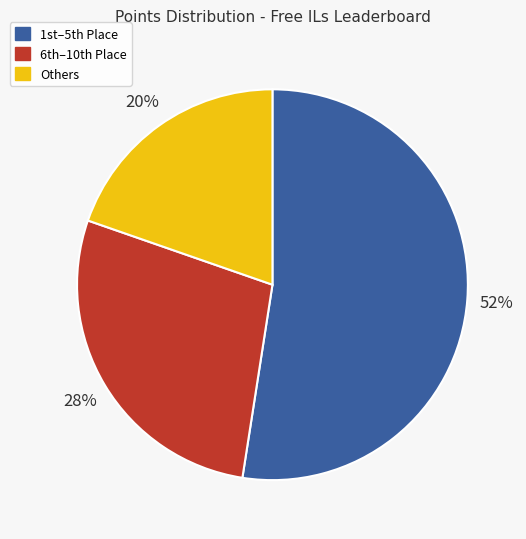

How many slices are in this pie chart?

3